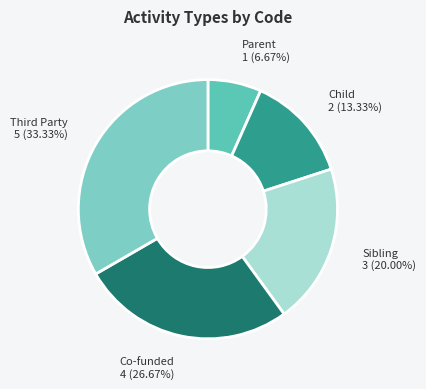

Approximately how many times larger is the value at Child compared to Sibling?

0.7